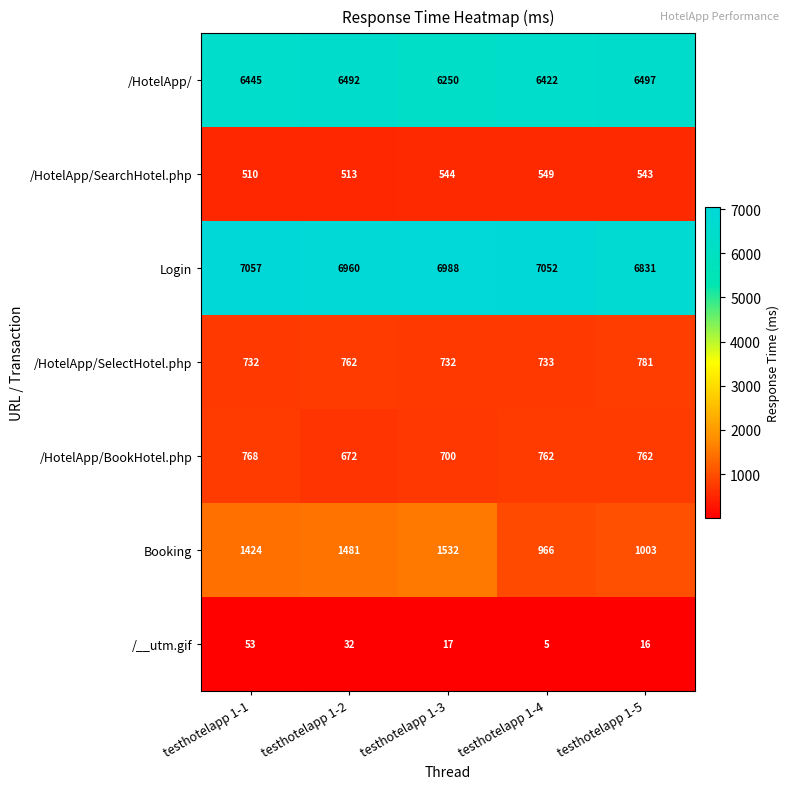

What is the sum of all /HotelApp/SearchHotel.php values?

2659